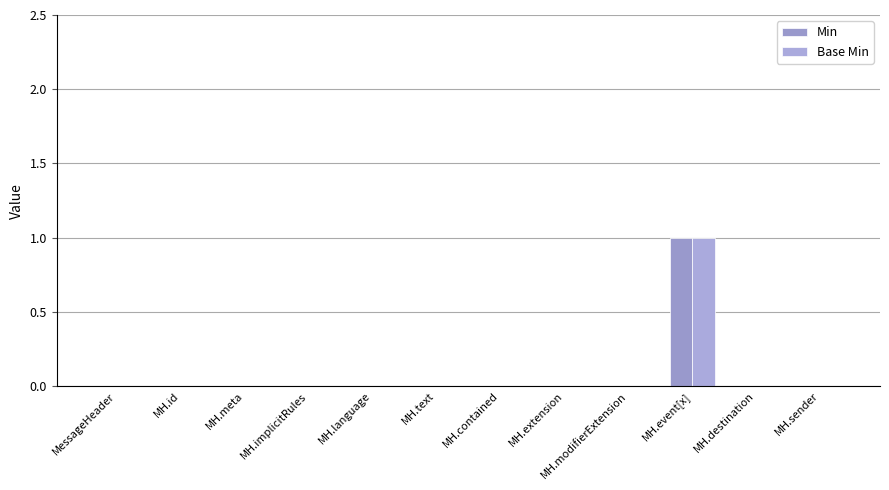

Which series has the largest total across all categories?

Min